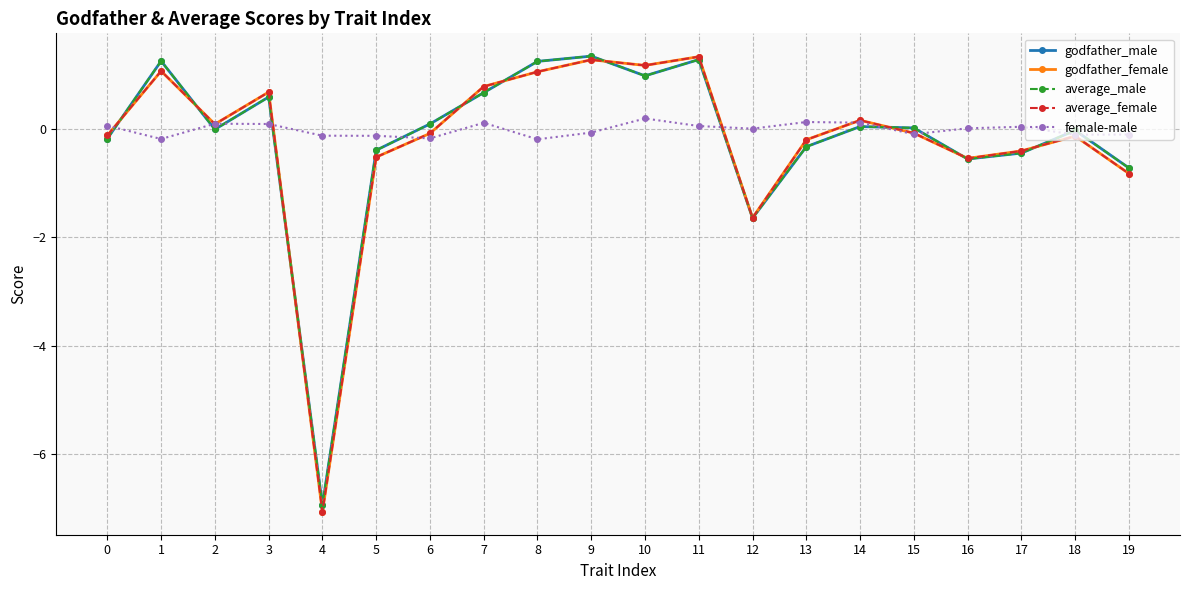

Count the number of data series in this chart.

5